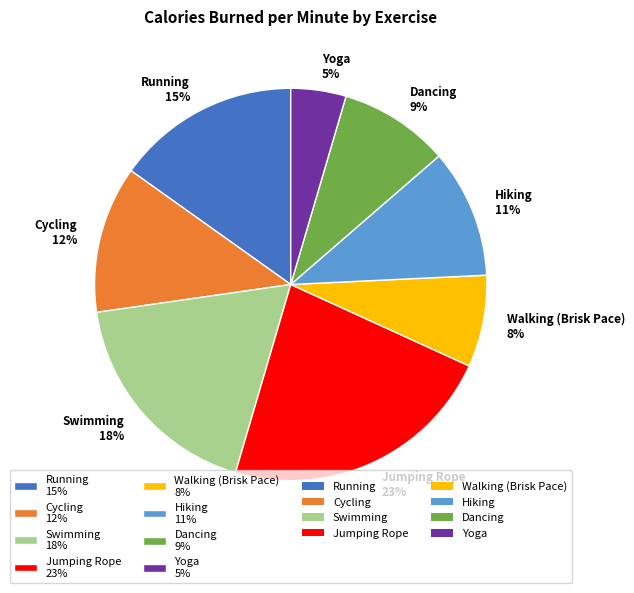

The Swimming slice represents 18% of the pie. True or false?

True